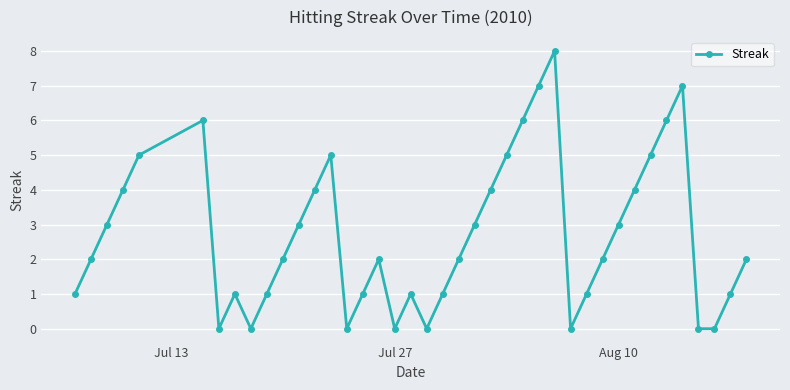

True or false: the data has more than 2 interior local peaks.

True